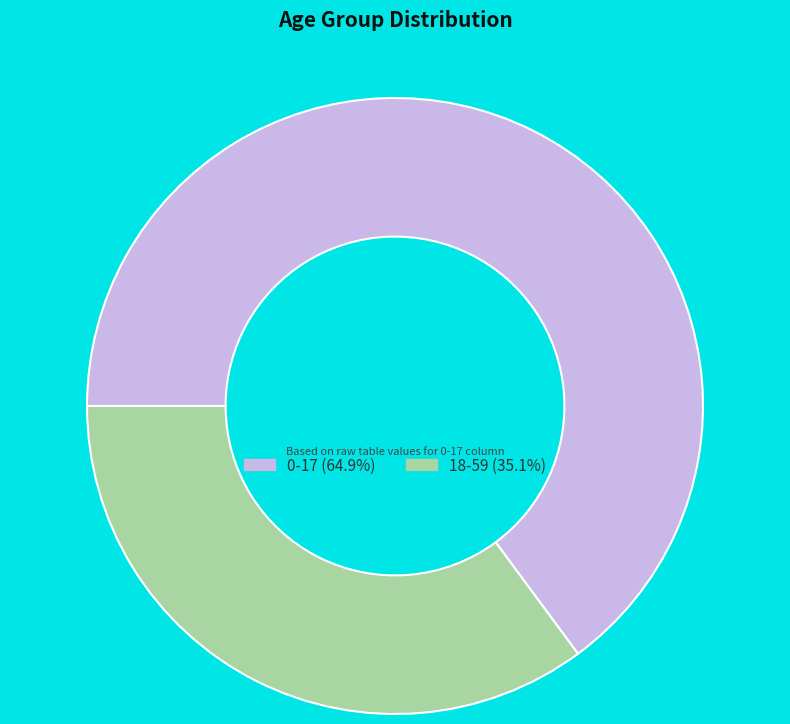

Is 0-17 the majority of the pie?

Yes